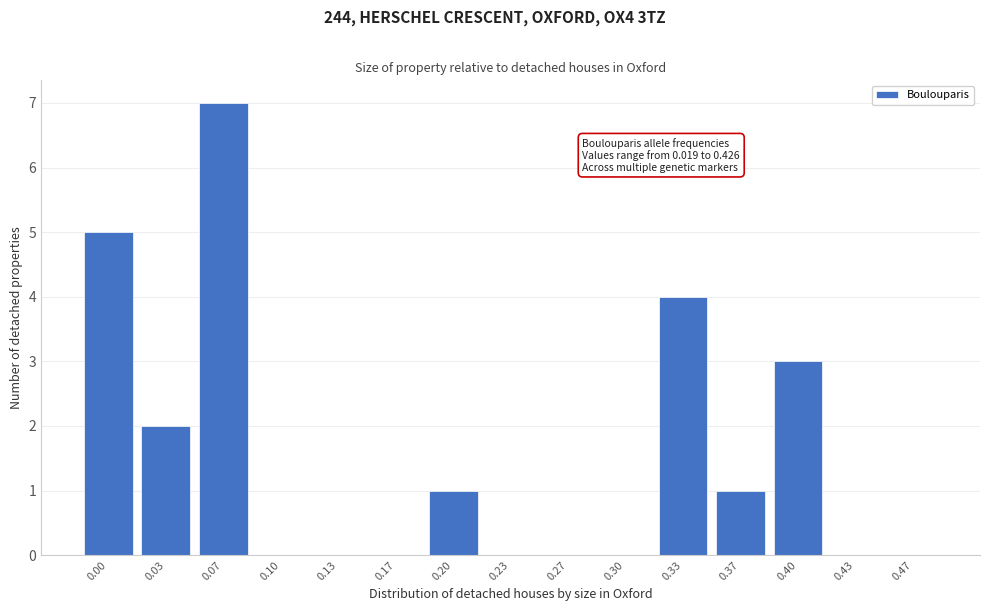

Reading left to right, what are all the values shown in this chart?

0.00=5	0.03=2	0.07=7	0.10=0	0.13=0	0.17=0	0.20=1	0.23=0	0.27=0	0.30=0	0.33=4	0.37=1	0.40=3	0.43=0	0.47=0